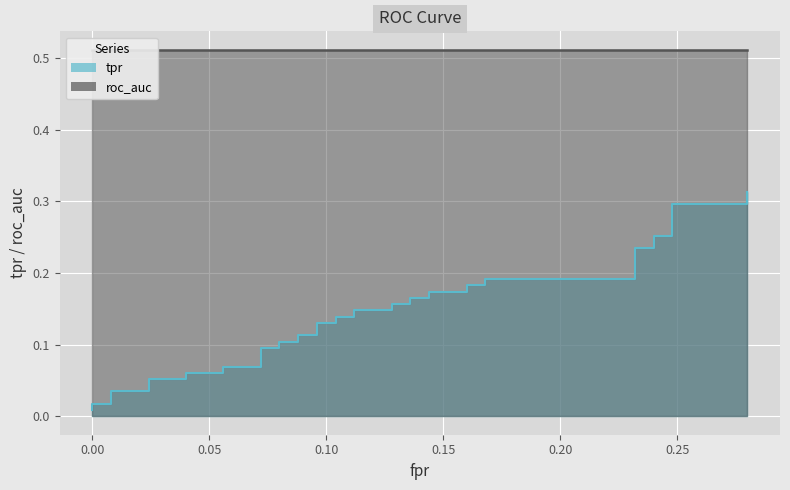

What is the sum of the values at 0.16 and 0.28?

0.5